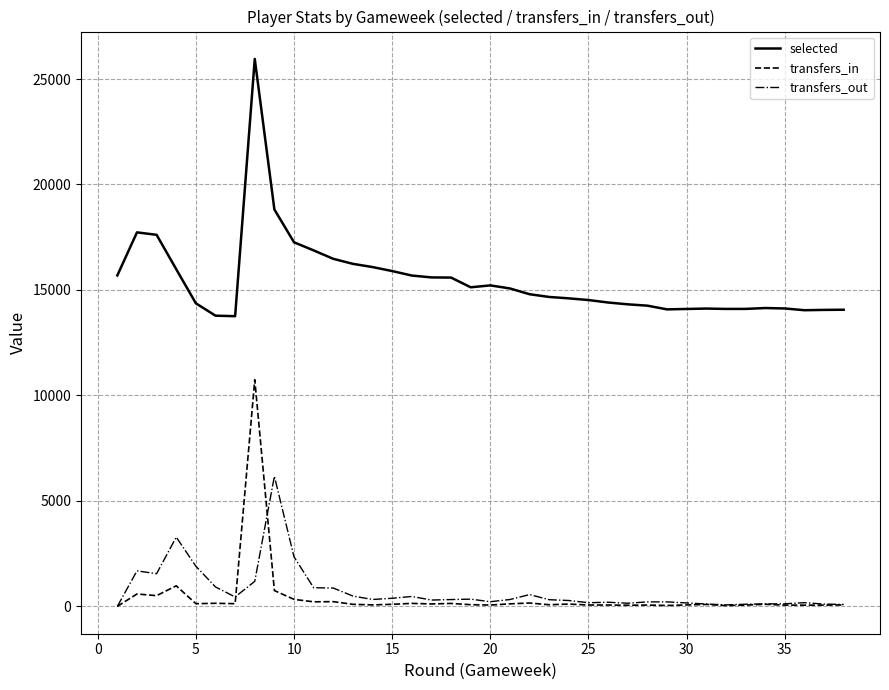

Rank the series at 25 from lowest to highest value.

transfers_in, transfers_out, selected